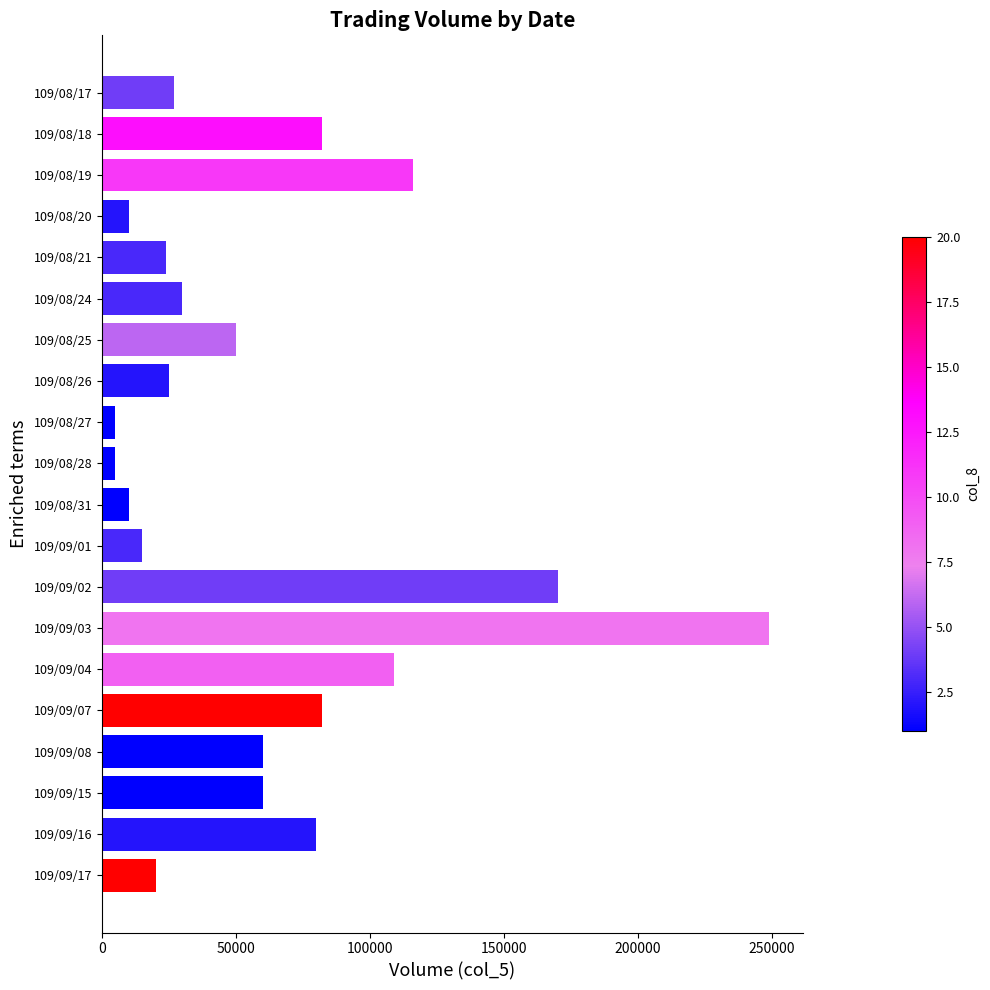

Where is the data nearest to the value 127000?

109/08/19